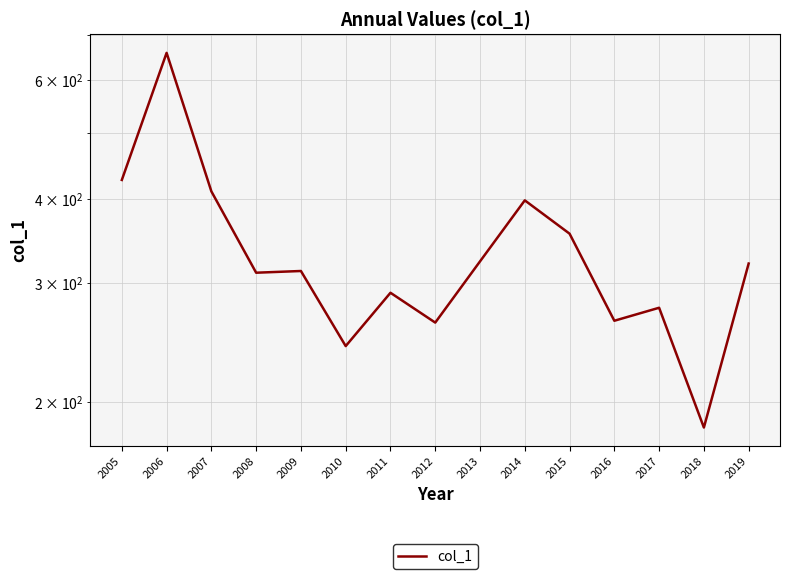

List the labels in order of value, largest first.

2006, 2005, 2007, 2014, 2015, 2013, 2019, 2009, 2008, 2011, 2017, 2016, 2012, 2010, 2018